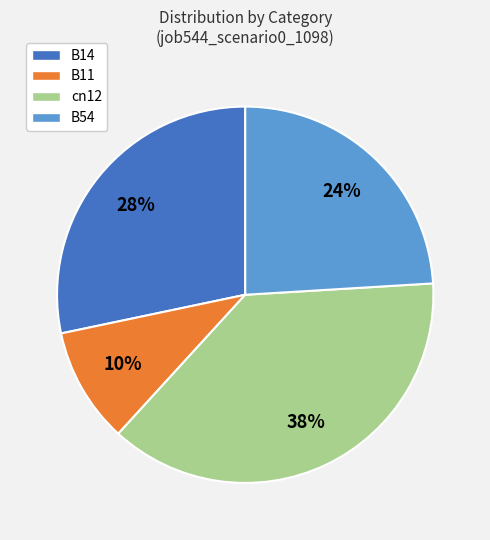

Count the number of slices in the pie.

4